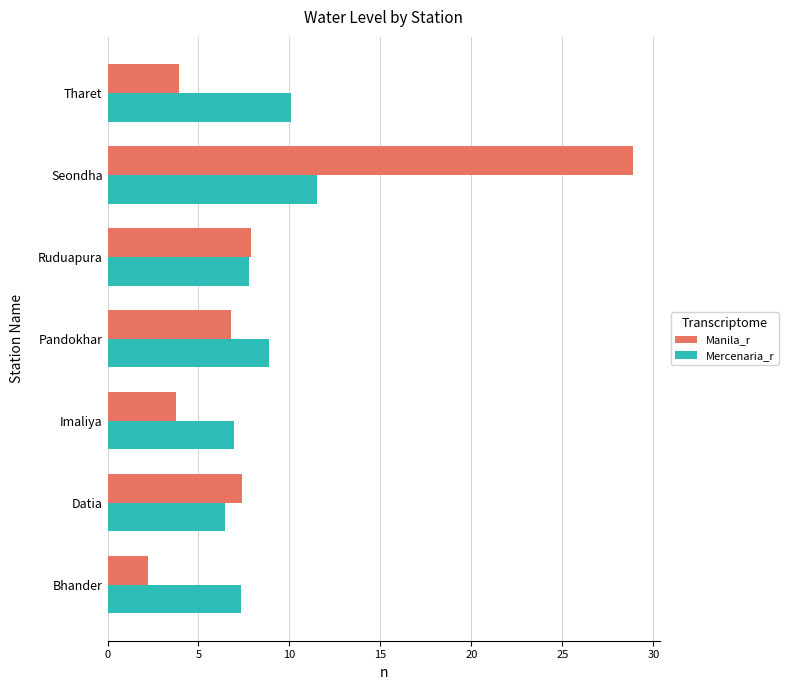

At Tharet, list the series in order from smallest to largest.

Manila_r, Mercenaria_r